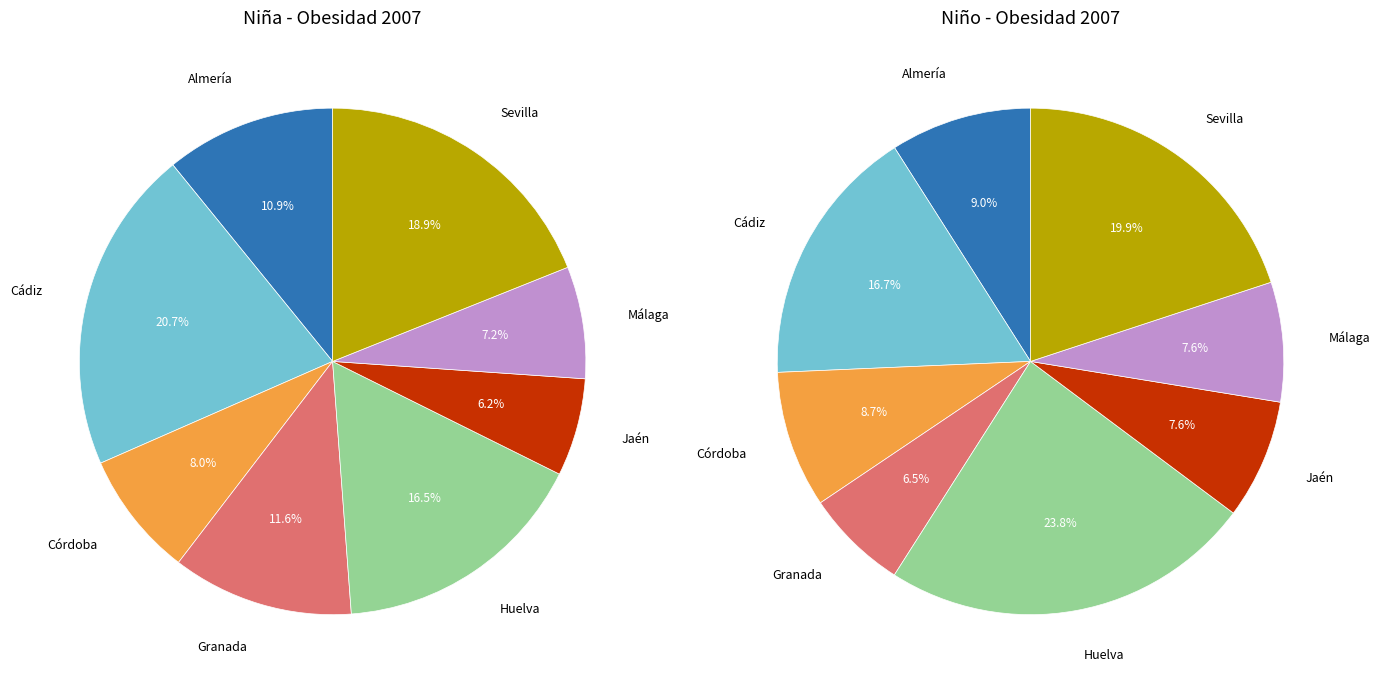

To the nearest percent, what percentage of the pie is Granada?

12%